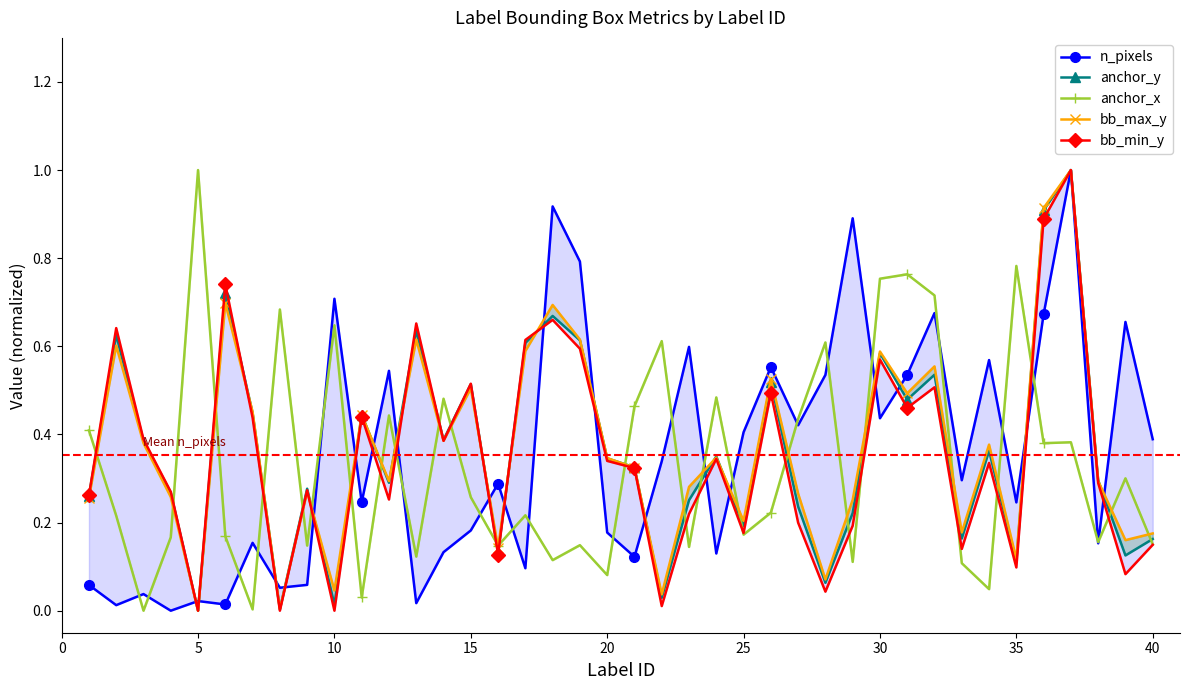

What are all the series names shown in the legend?

n_pixels, anchor_y, anchor_x, bb_max_y, bb_min_y